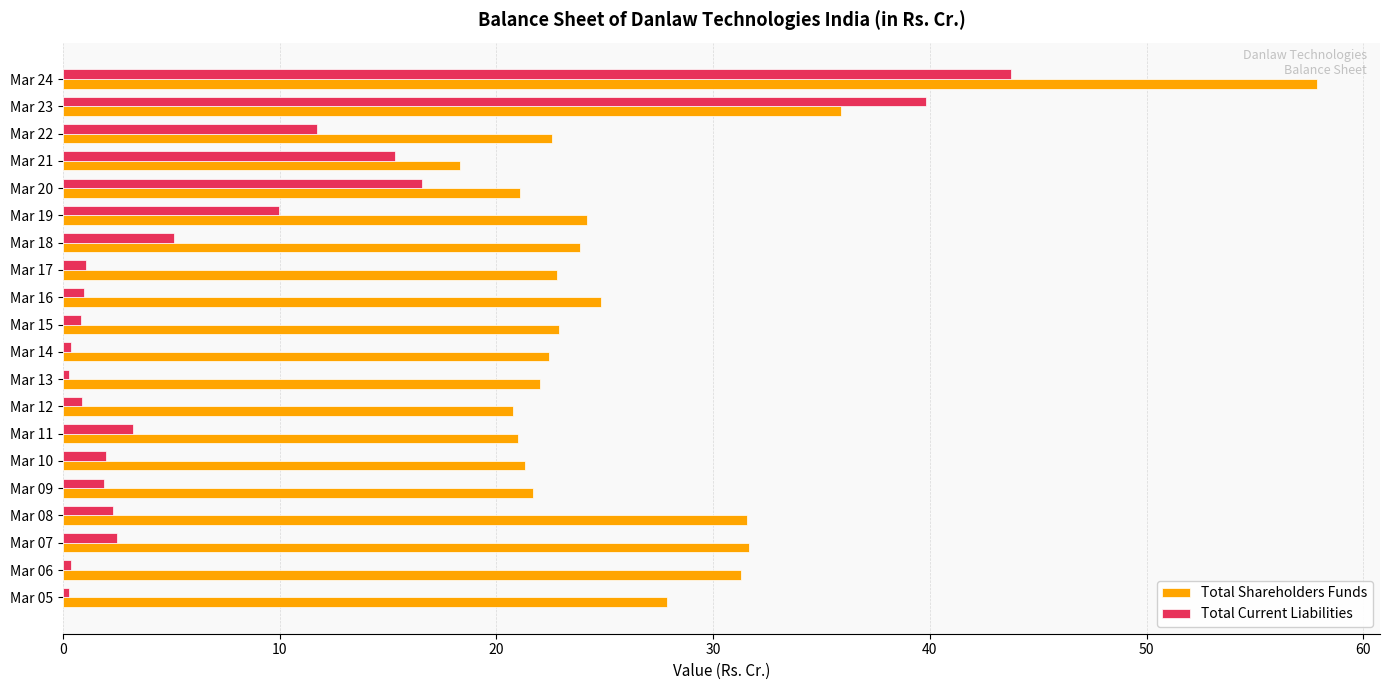

Rank the series by their average value, from highest to lowest.

Total Shareholders Funds, Total Current Liabilities